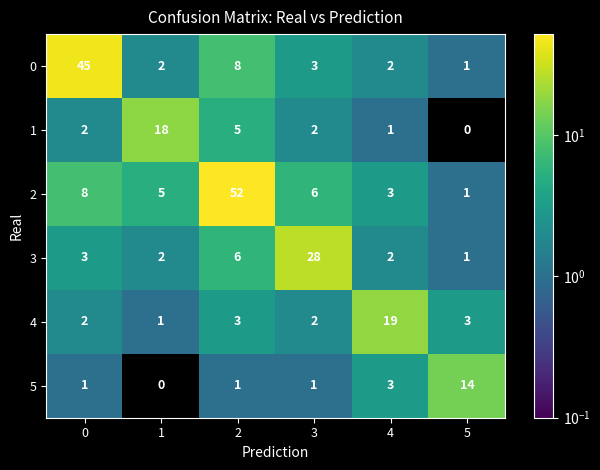

At which label is 5 closest to 7?

4